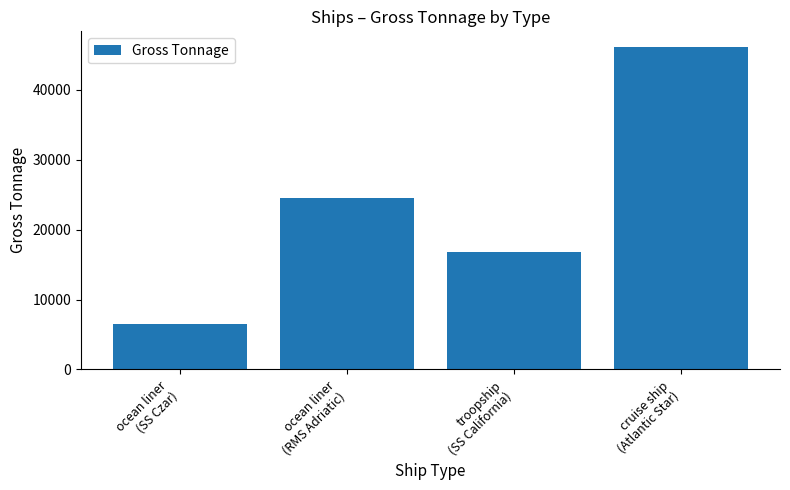

What is the sum of all values?

93923